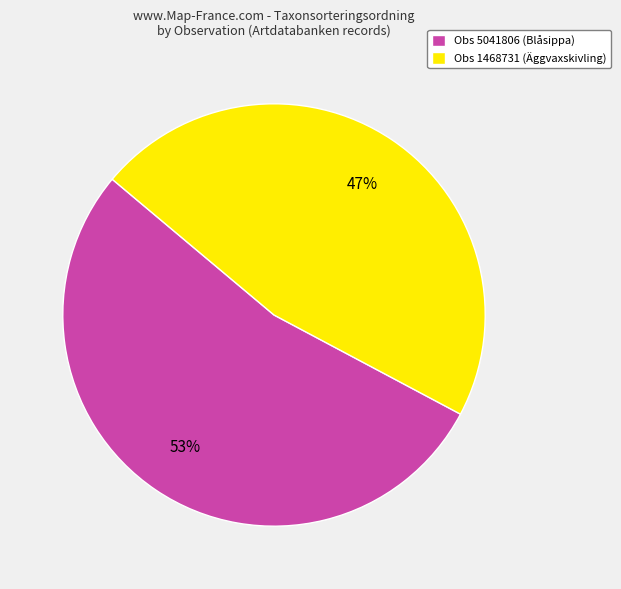

What is the majority slice?

Obs 5041806 (Blåsippa)